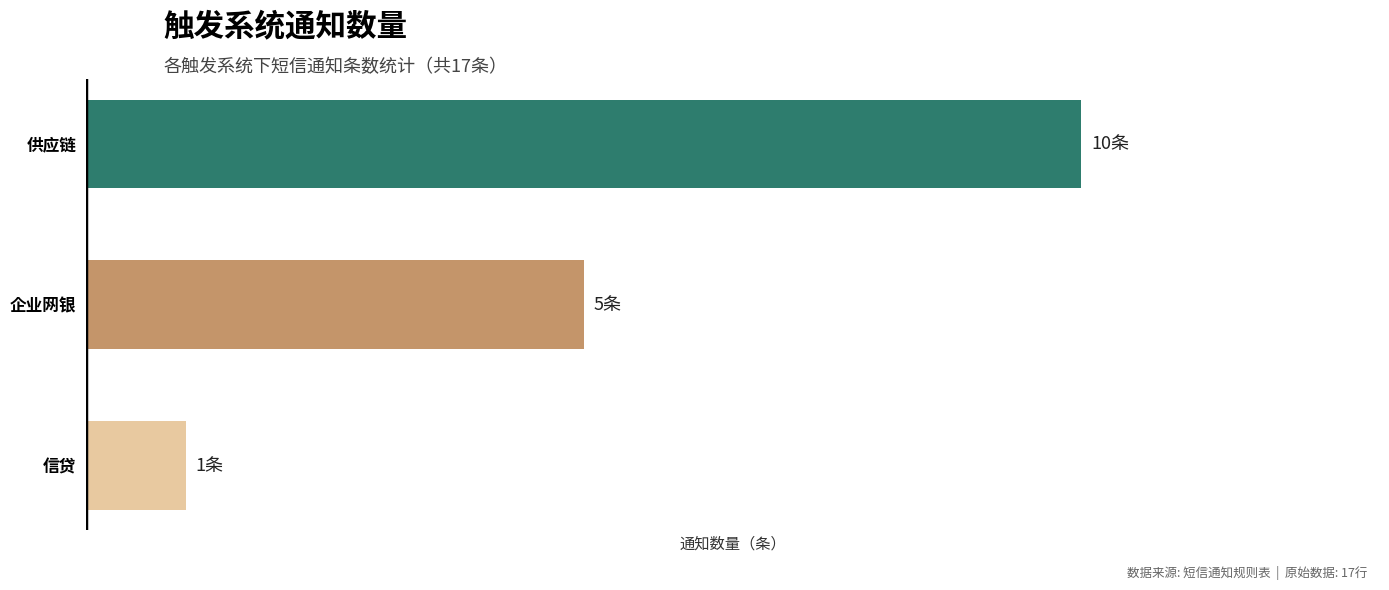

List the labels in order of value, largest first.

供应链, 企业网银, 信贷